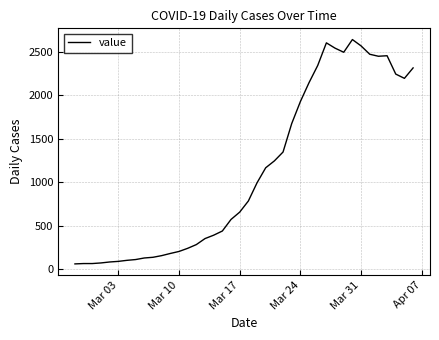

What is the maximum value shown in the chart?

2640